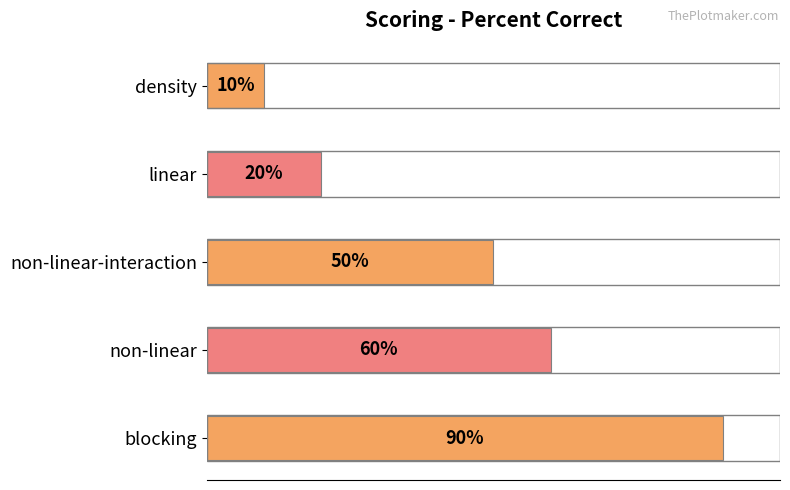

Between non-linear-interaction and non-linear, which is larger?

non-linear